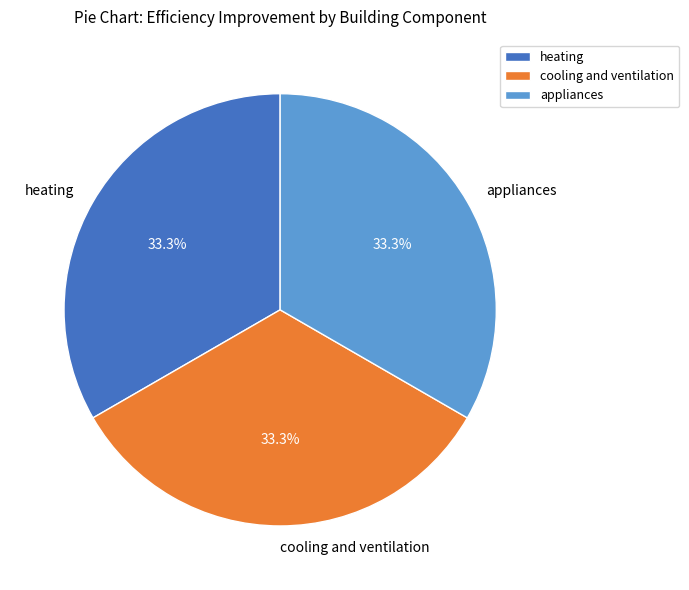

Is heating the majority of the pie?

No